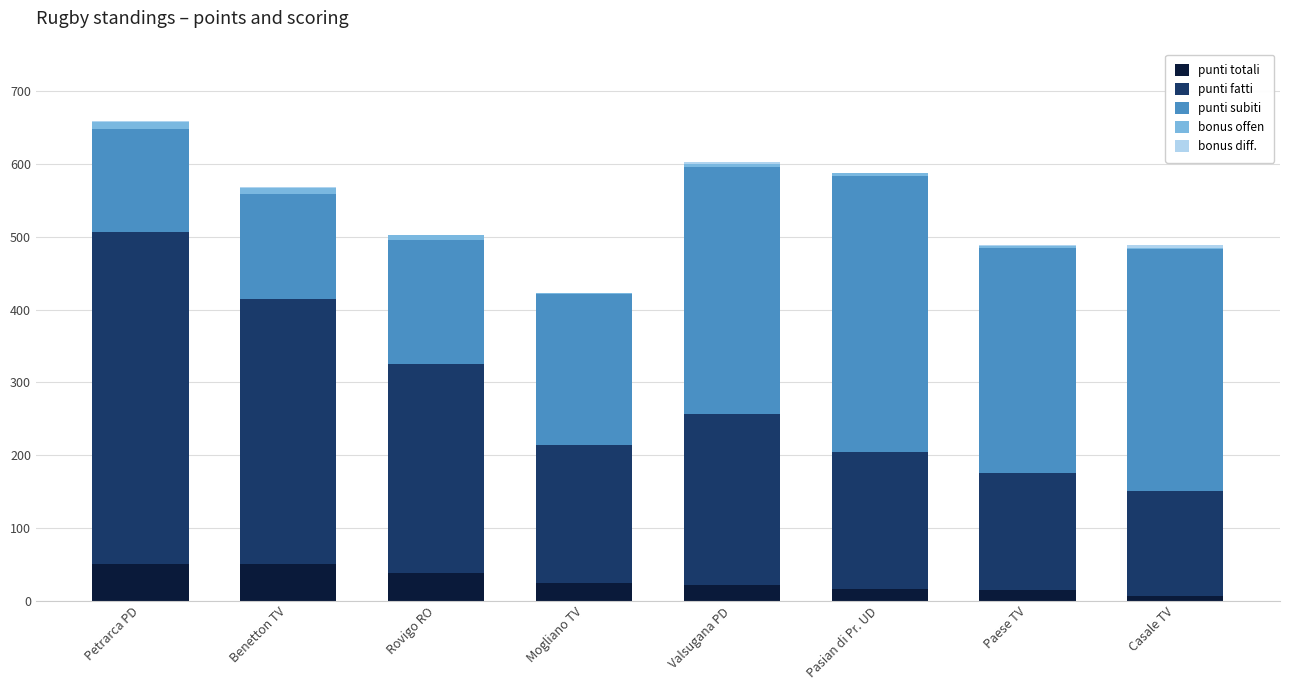

What is the sum of all punti totali values?

223